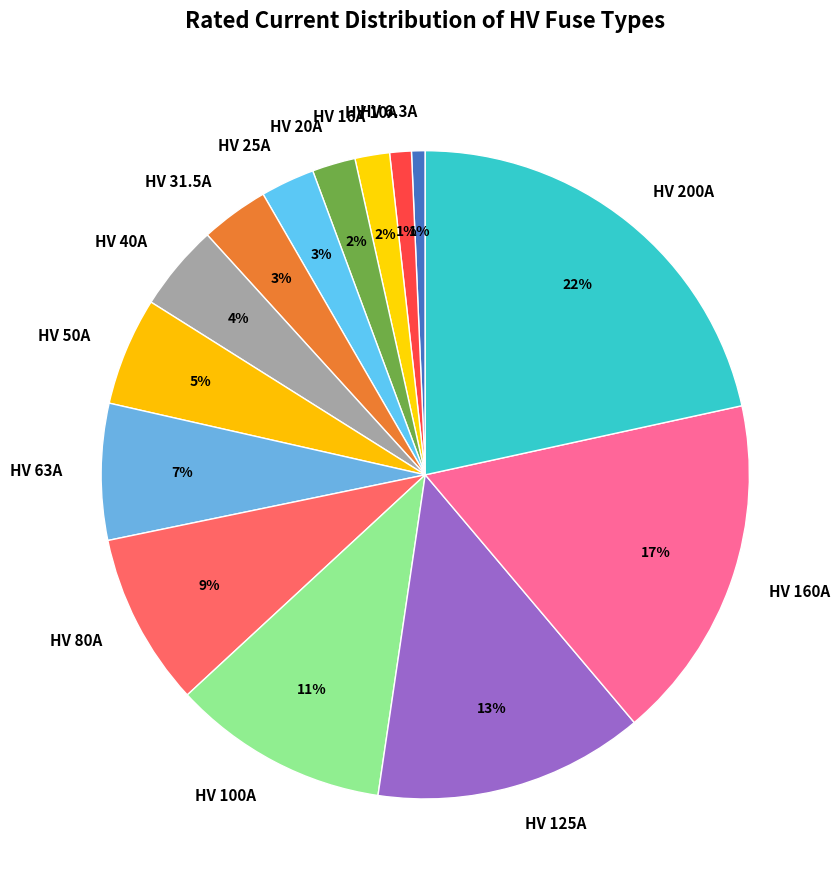

Is it true that HV 125A is 1% of the pie?

False